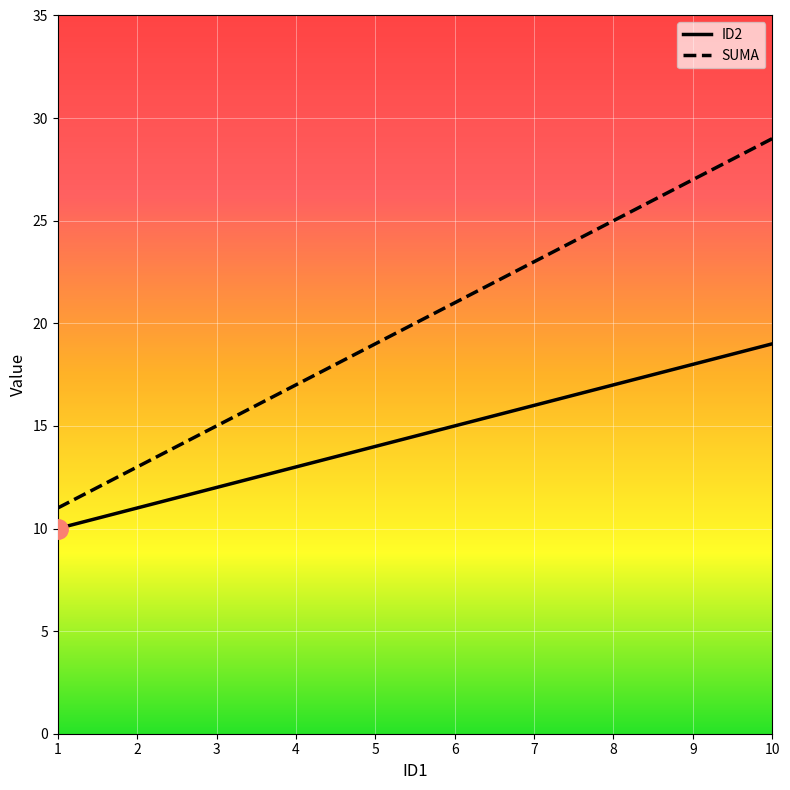

Rank the series at 2 from highest to lowest value.

SUMA, ID2